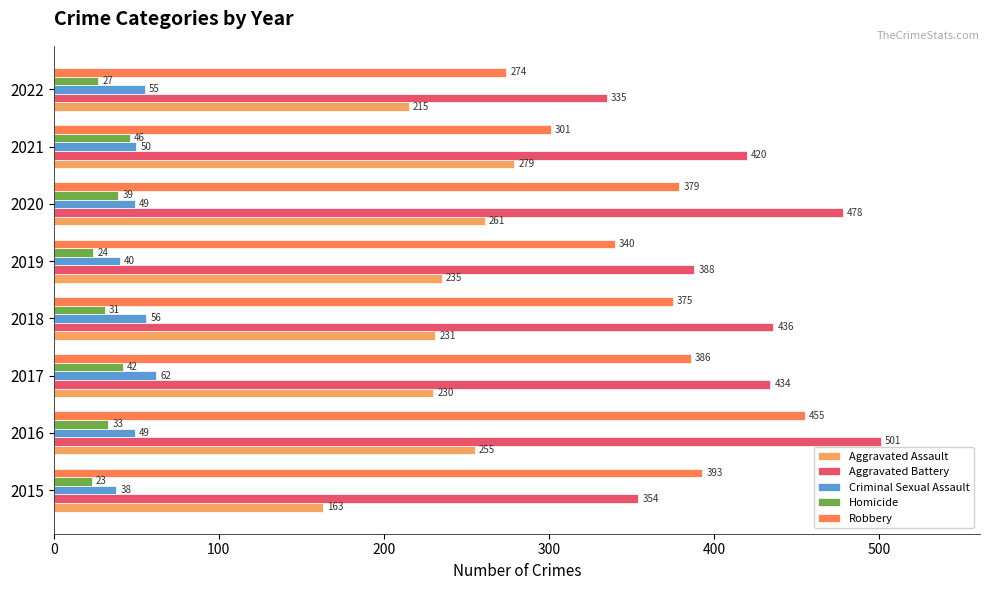

What is the difference between the maximum and minimum values in the Criminal Sexual Assault series?

24